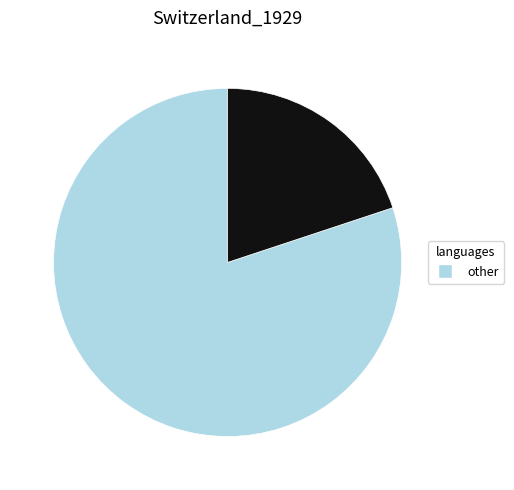

Does any single category account for the majority?

Yes